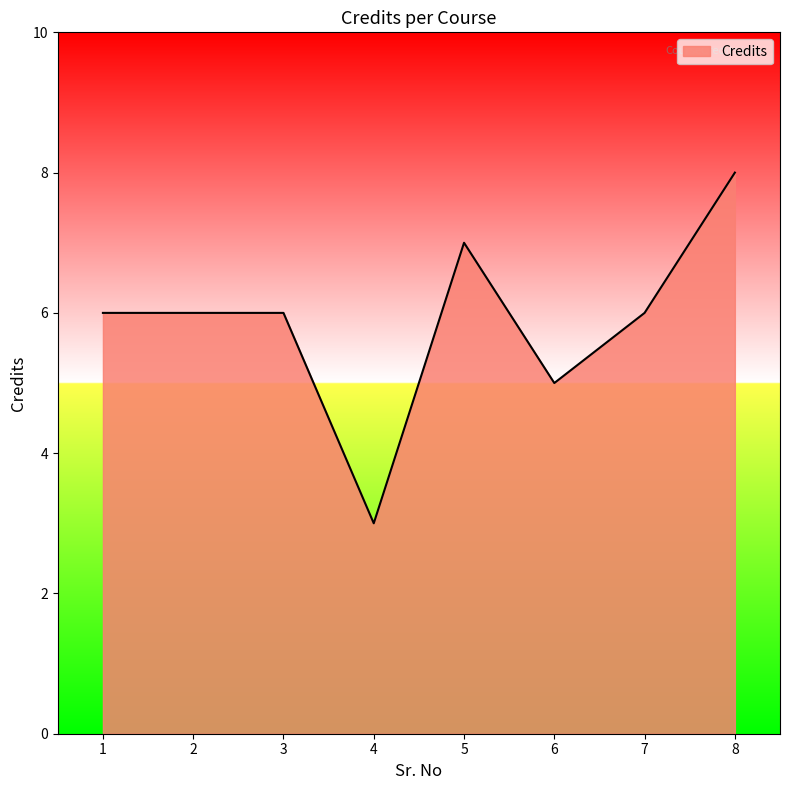

Is it true that the value at 7 is 6?

True